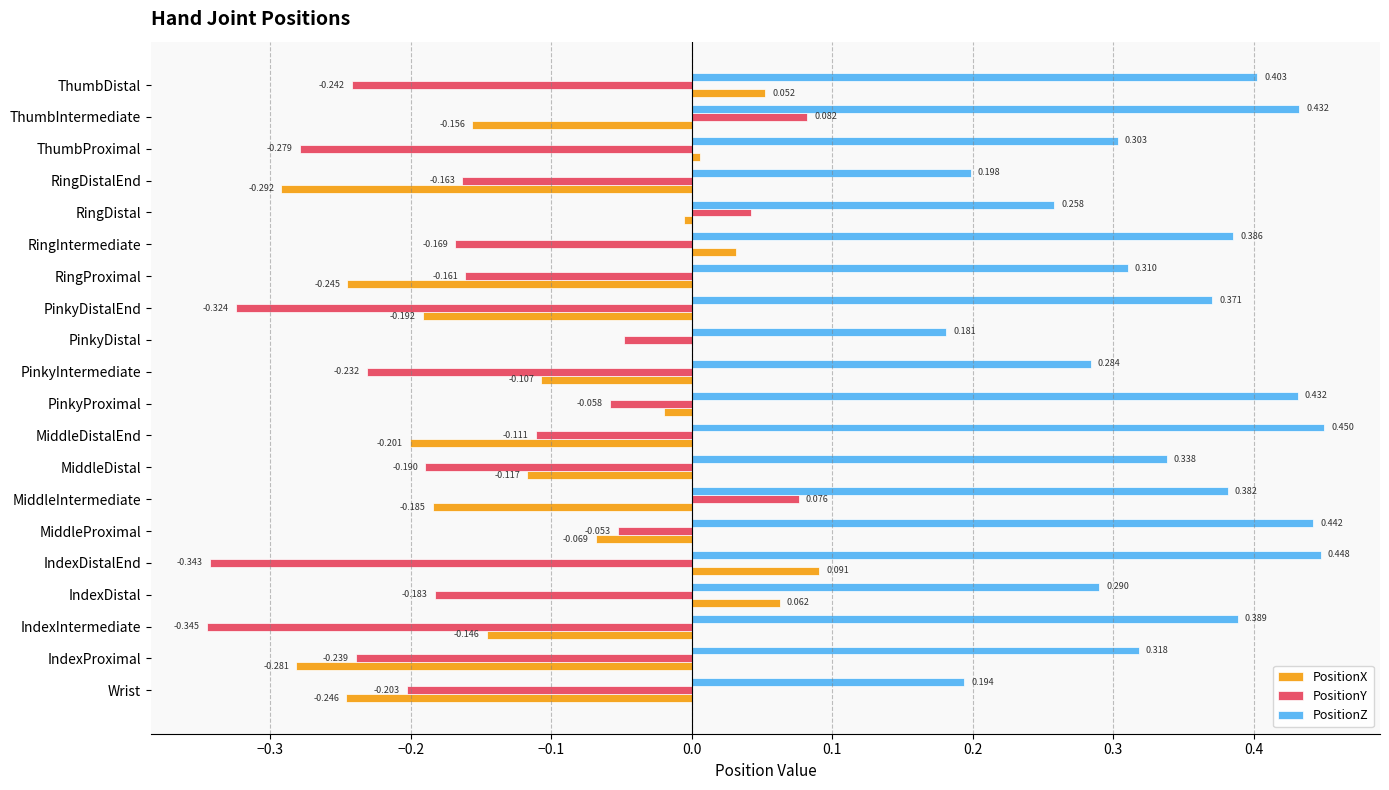

Is the value of PositionY at RingProximal greater than the value of PositionZ at IndexProximal?

No